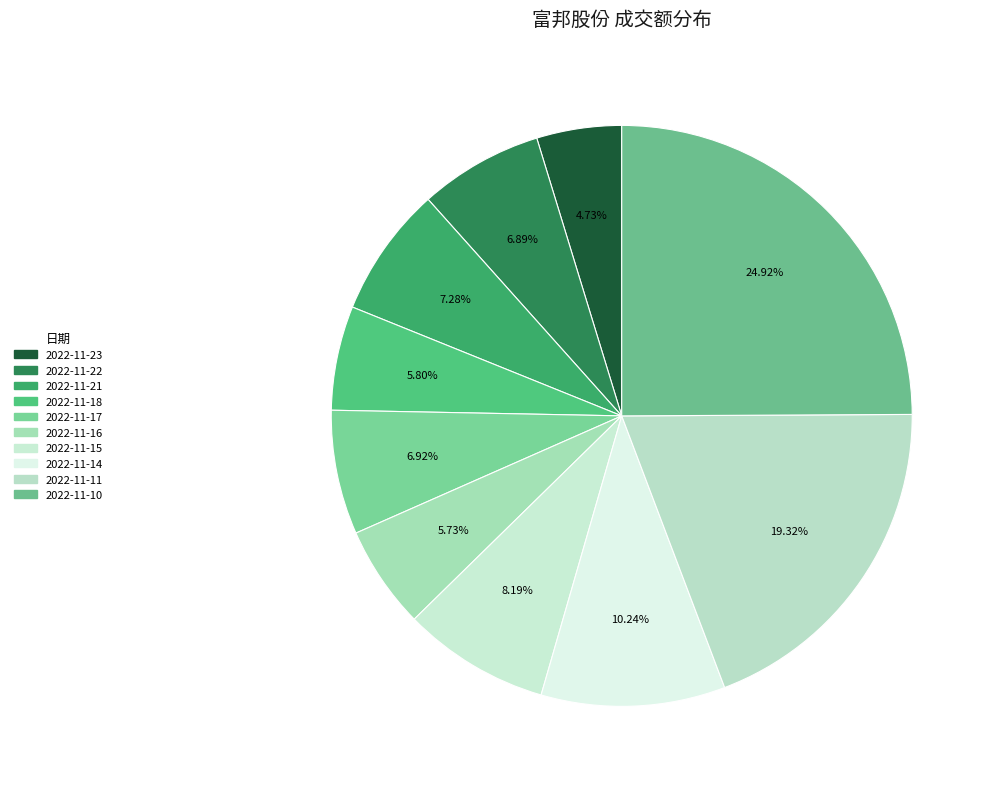

Does 2022-11-11 account for over 50% of the chart?

No